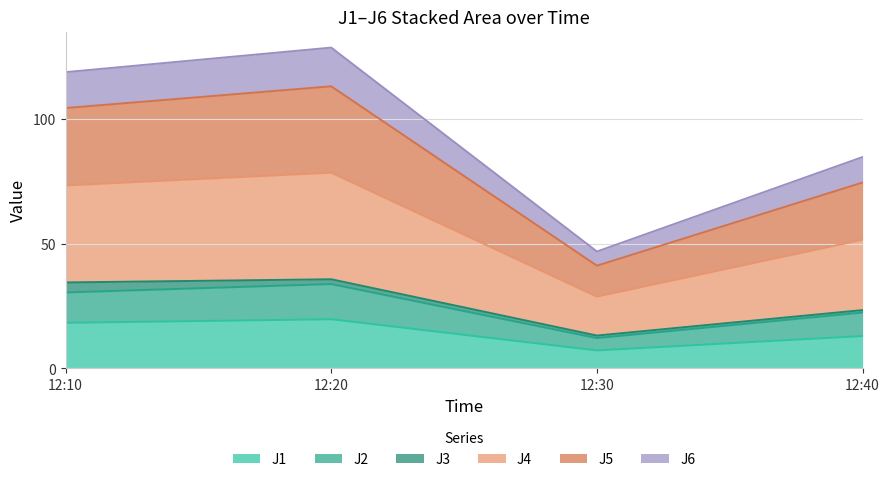

How many lines are shown in the chart?

6